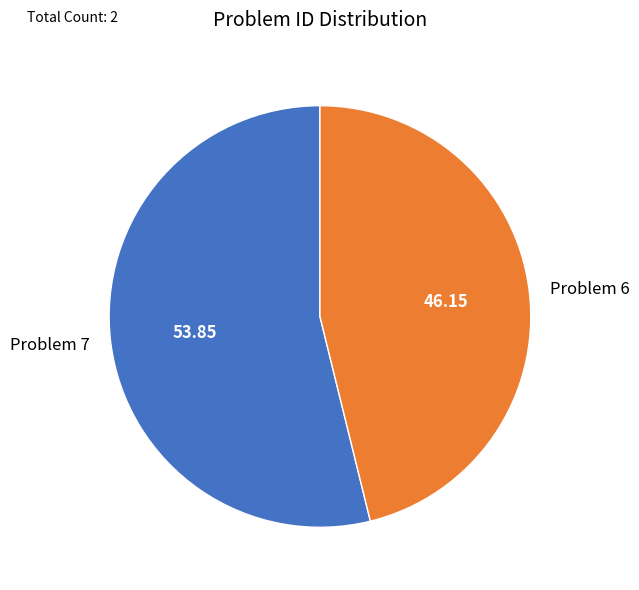

Which slice is the largest?

Problem 7